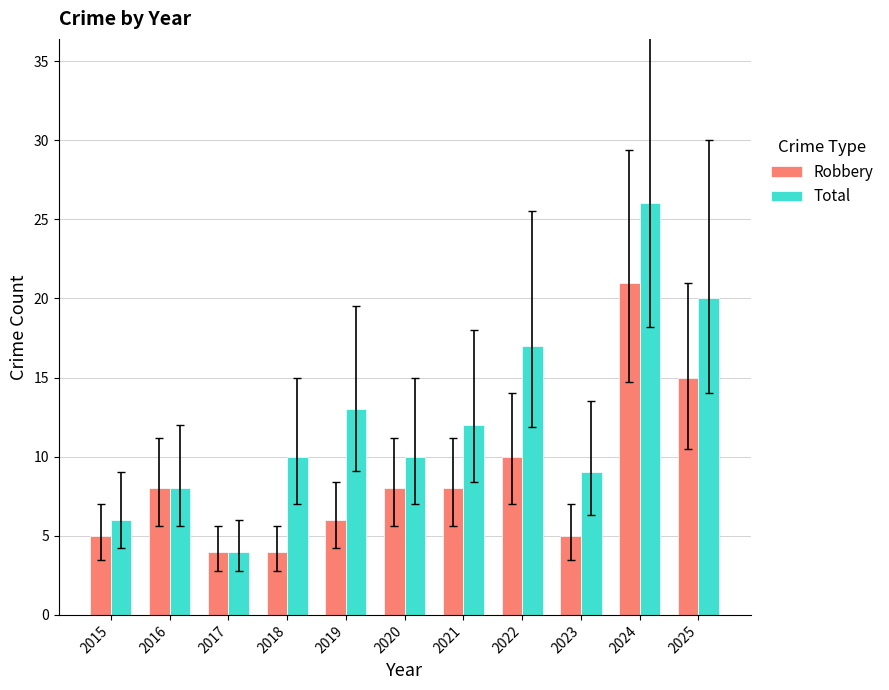

How many groups of bars are there?

11